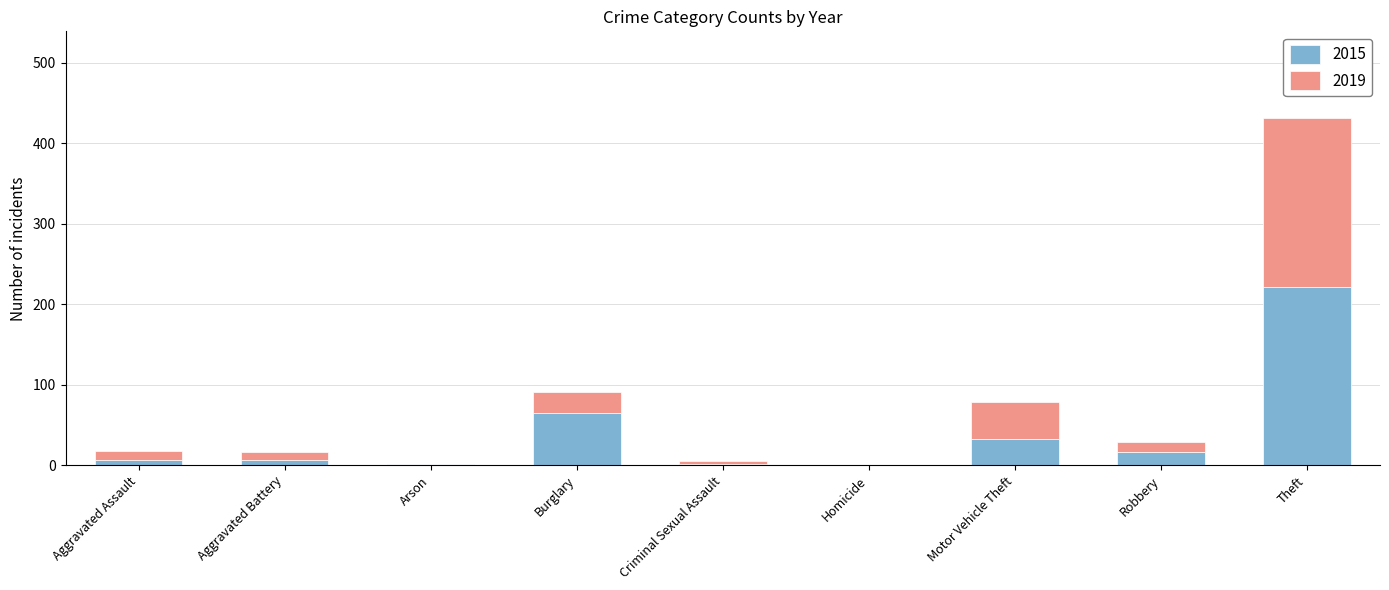

At which label is 2015 closest to 110?

Burglary